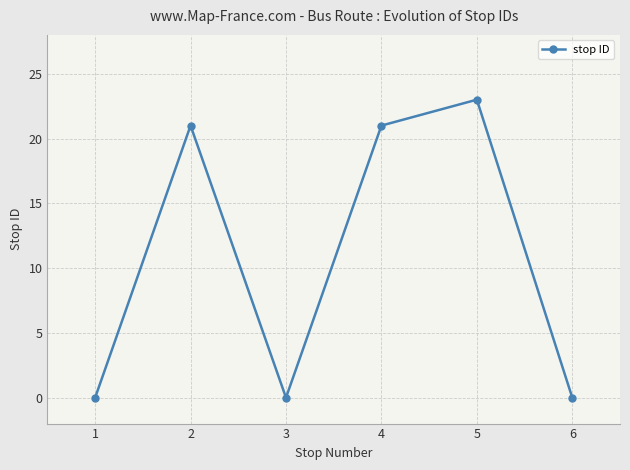

At which category does the data reach its first local valley?

3